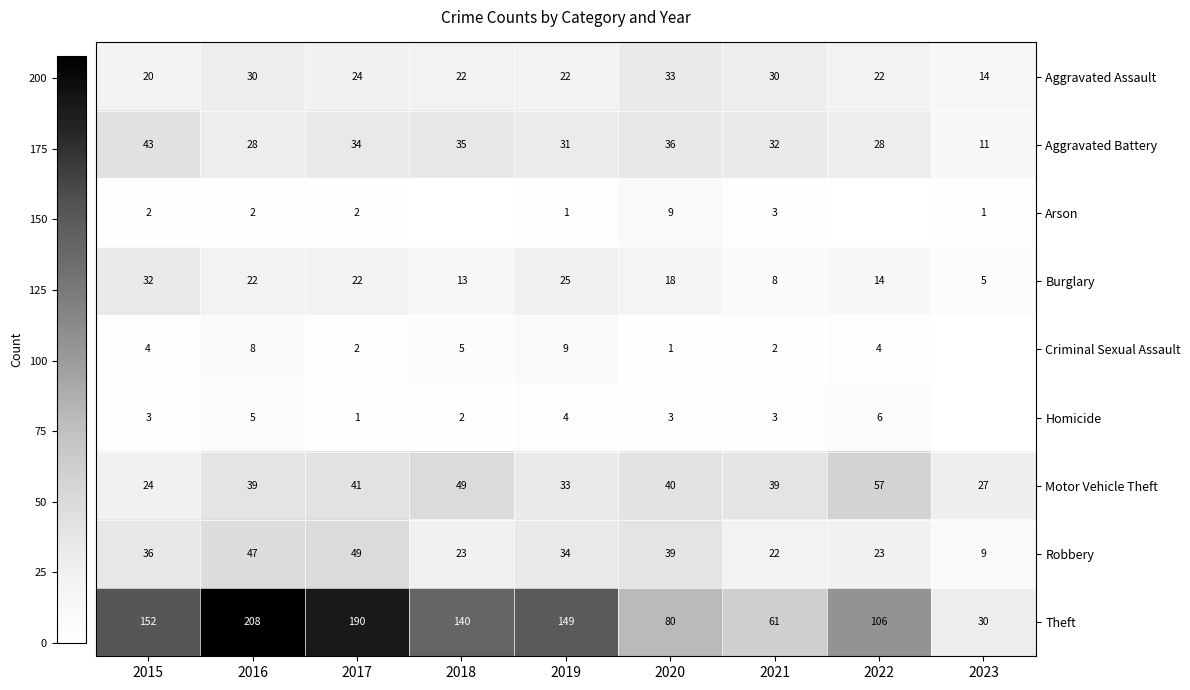

The Aggravated Assault series shows 22 at 2019. True or false?

True